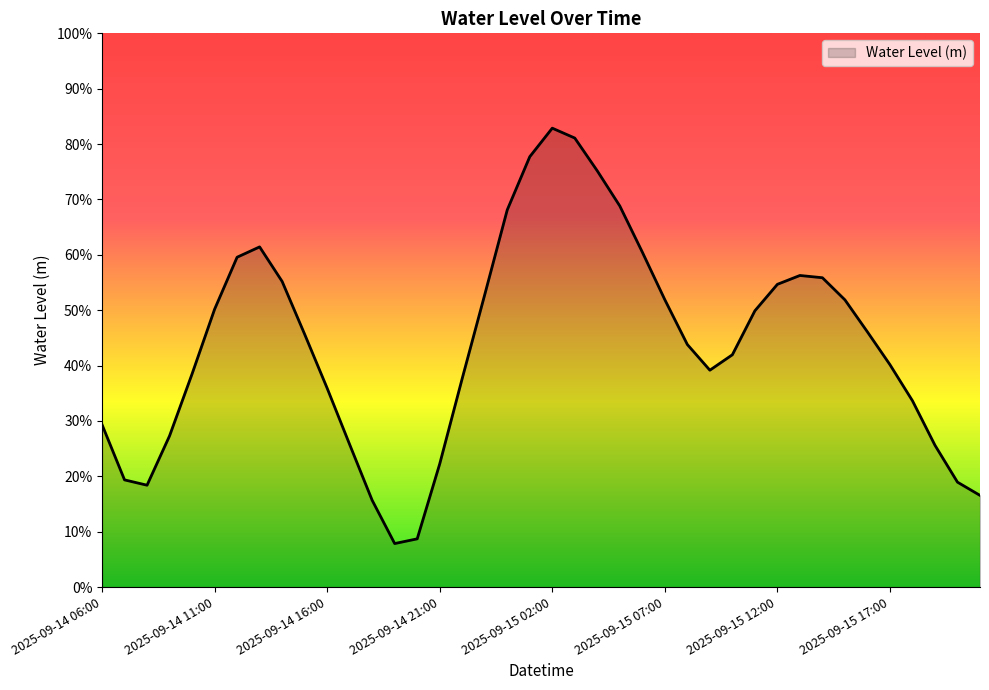

List the labels in order of value, largest first.

2025-09-15 02:00, 2025-09-15 03:00, 2025-09-15 01:00, 2025-09-15 04:00, 2025-09-15 05:00, 2025-09-15 00:00, 2025-09-14 13:00, 2025-09-15 06:00, 2025-09-14 12:00, 2025-09-15 13:00, 2025-09-15 14:00, 2025-09-14 14:00, 2025-09-15 12:00, 2025-09-14 23:00, 2025-09-15 07:00, 2025-09-15 15:00, 2025-09-14 11:00, 2025-09-15 11:00, 2025-09-15 16:00, 2025-09-14 15:00, 2025-09-15 08:00, 2025-09-15 10:00, 2025-09-15 17:00, 2025-09-15 09:00, 2025-09-14 10:00, 2025-09-14 22:00, 2025-09-14 16:00, 2025-09-15 18:00, 2025-09-14 06:00, 2025-09-14 09:00, 2025-09-14 17:00, 2025-09-15 19:00, 2025-09-14 21:00, 2025-09-14 07:00, 2025-09-15 20:00, 2025-09-14 08:00, 2025-09-15 21:00, 2025-09-14 18:00, 2025-09-14 20:00, 2025-09-14 19:00